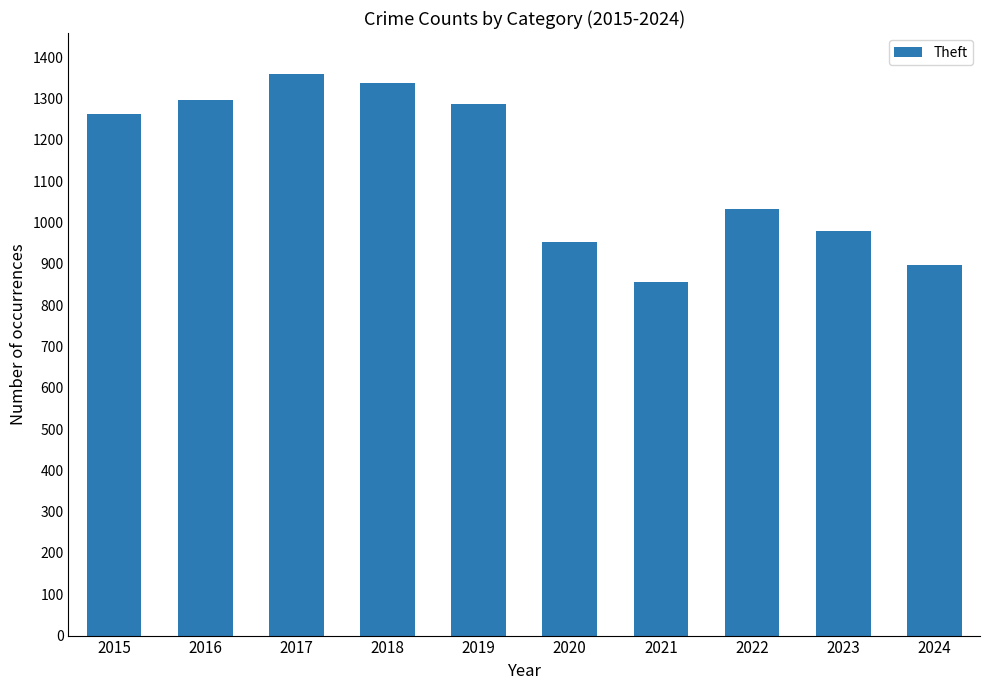

What is the change in value from 2015 to 2021?

-407